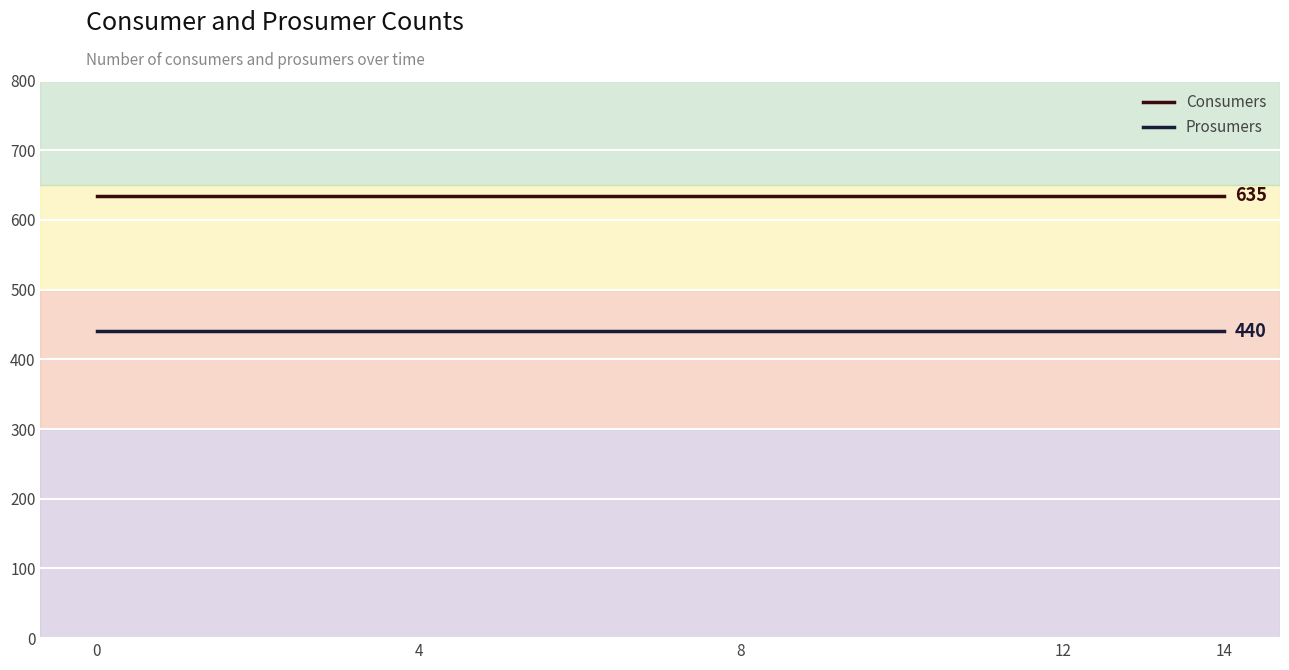

What is the sum of all Prosumers values?

6600